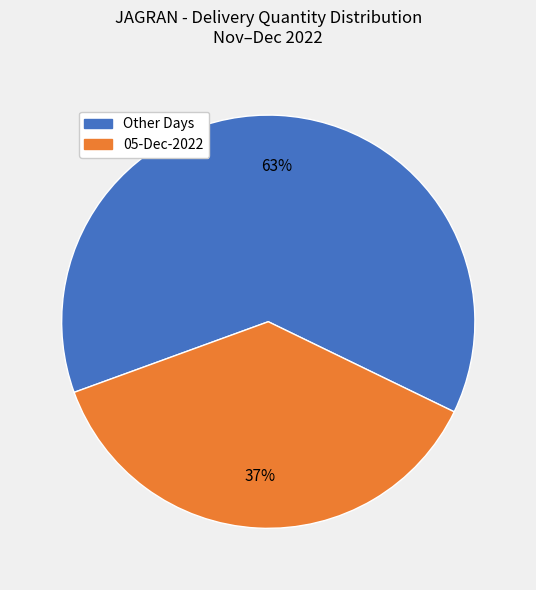

Is there any slice that represents more than half of the pie?

Yes